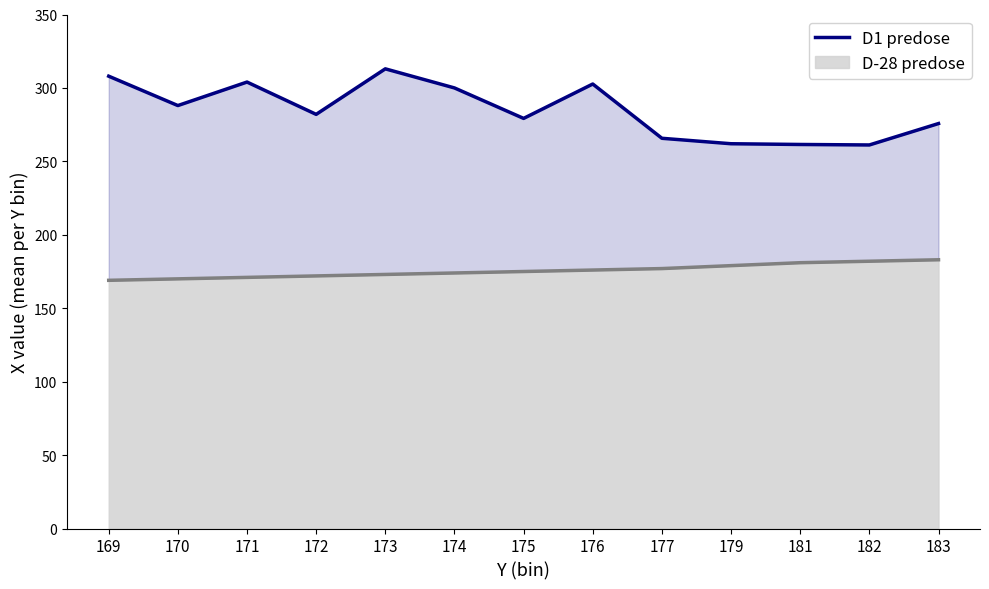

List the labels in order of value, largest first.

173, 169, 171, 176, 174, 170, 172, 175, 183, 177, 179, 181, 182